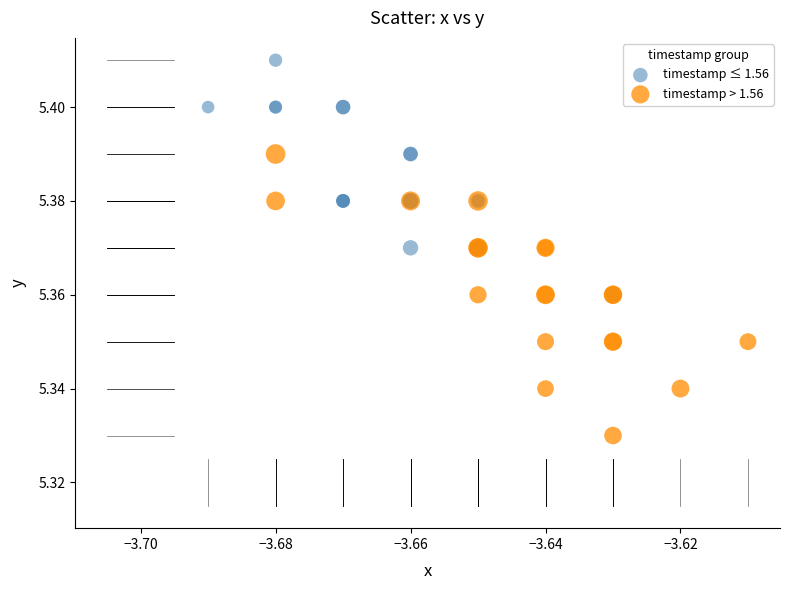

Which series reaches the maximum Y coordinate?

timestamp ≤ 1.56